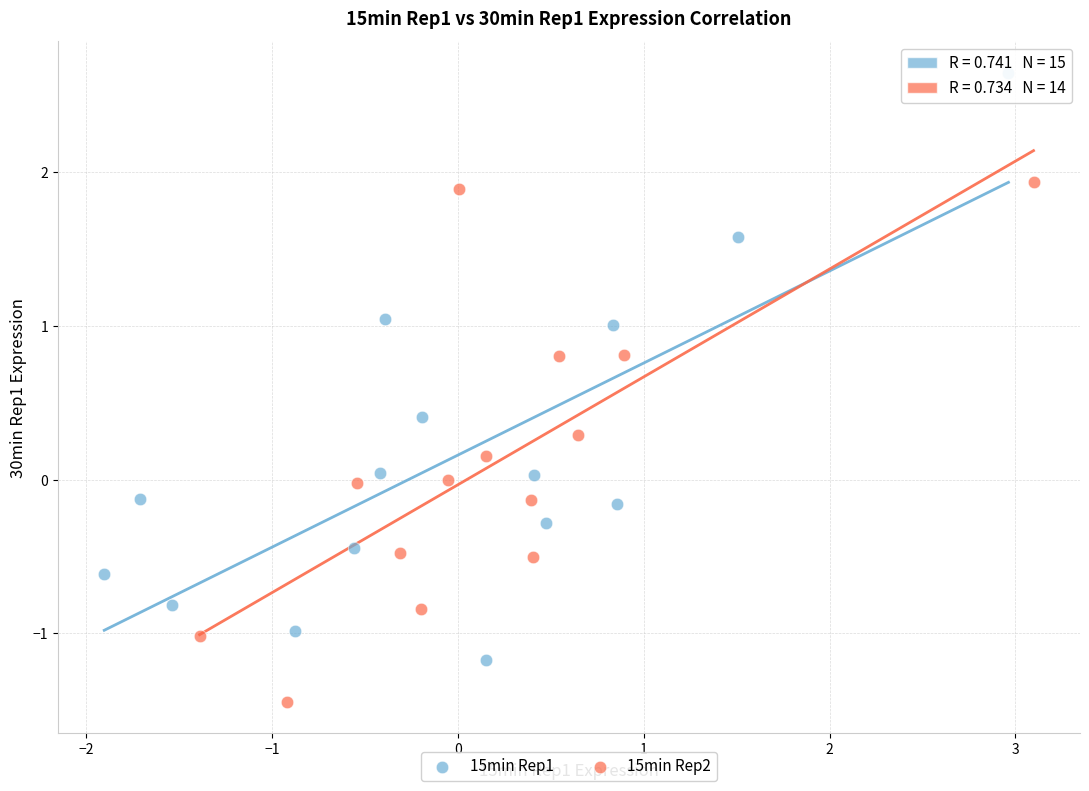

Which series reaches the maximum Y coordinate?

15min Rep1